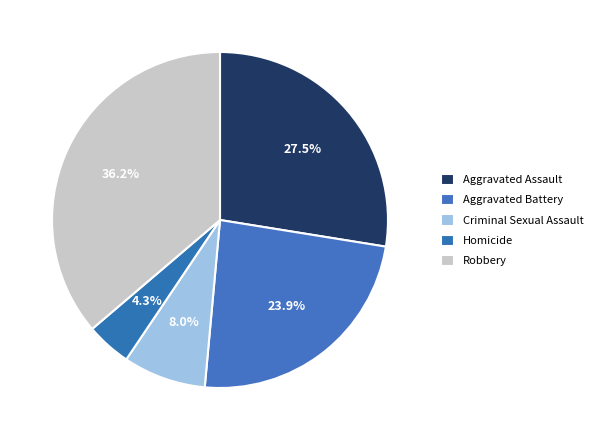

Does Homicide represent more than half of the total?

No